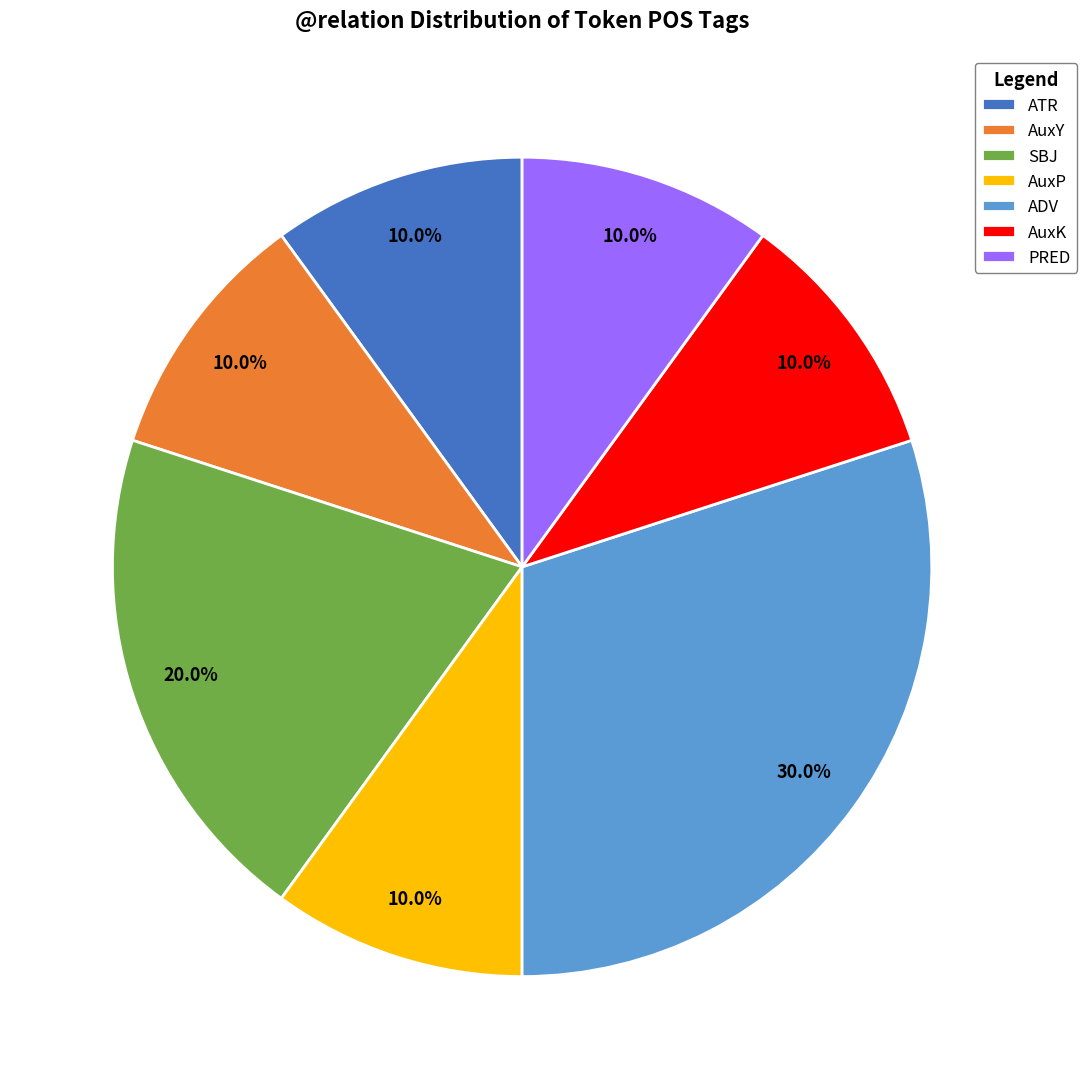

Combined, do ADV and AuxK account for over 50%?

No